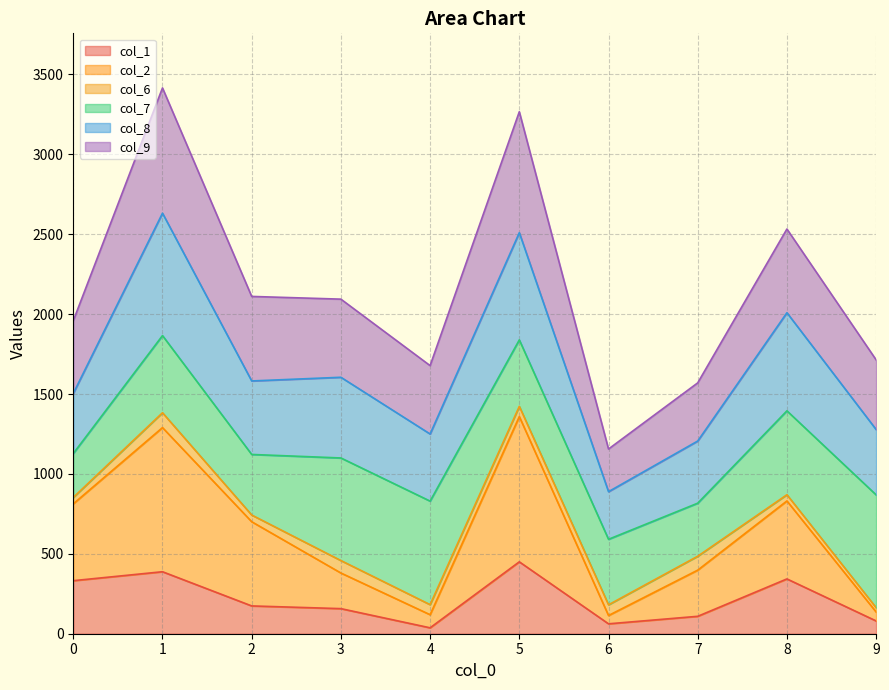

What is the greatest value displayed?

3416